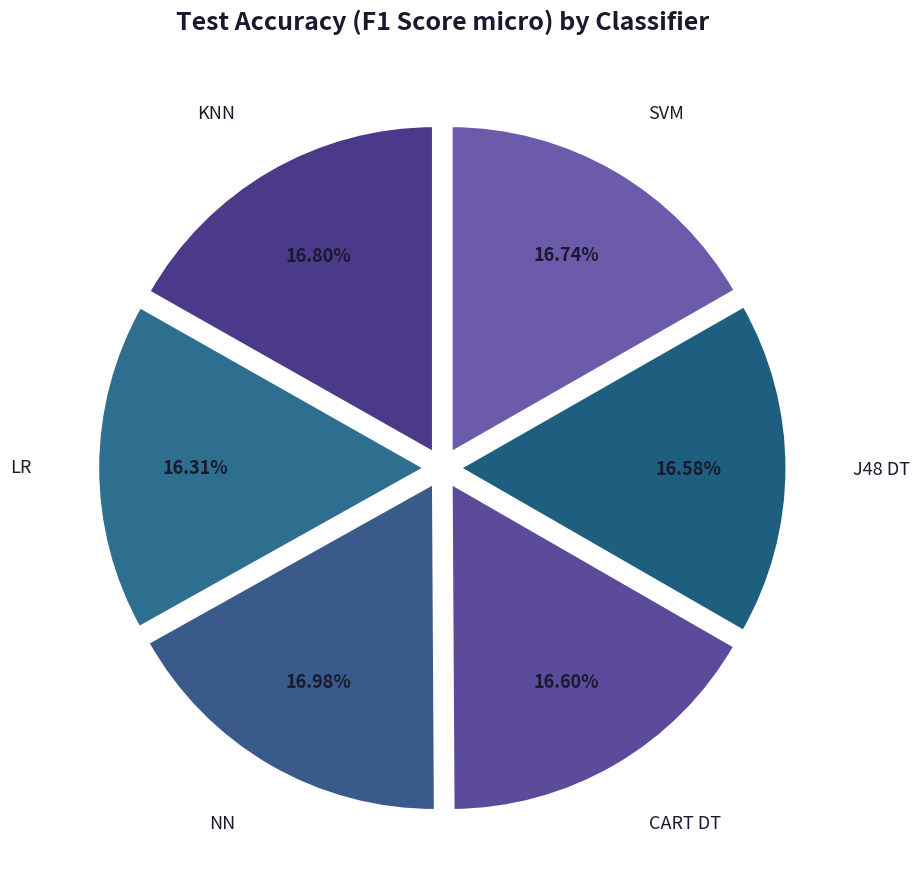

To the nearest percent, what is the combined percentage of CART DT and SVM?

33%